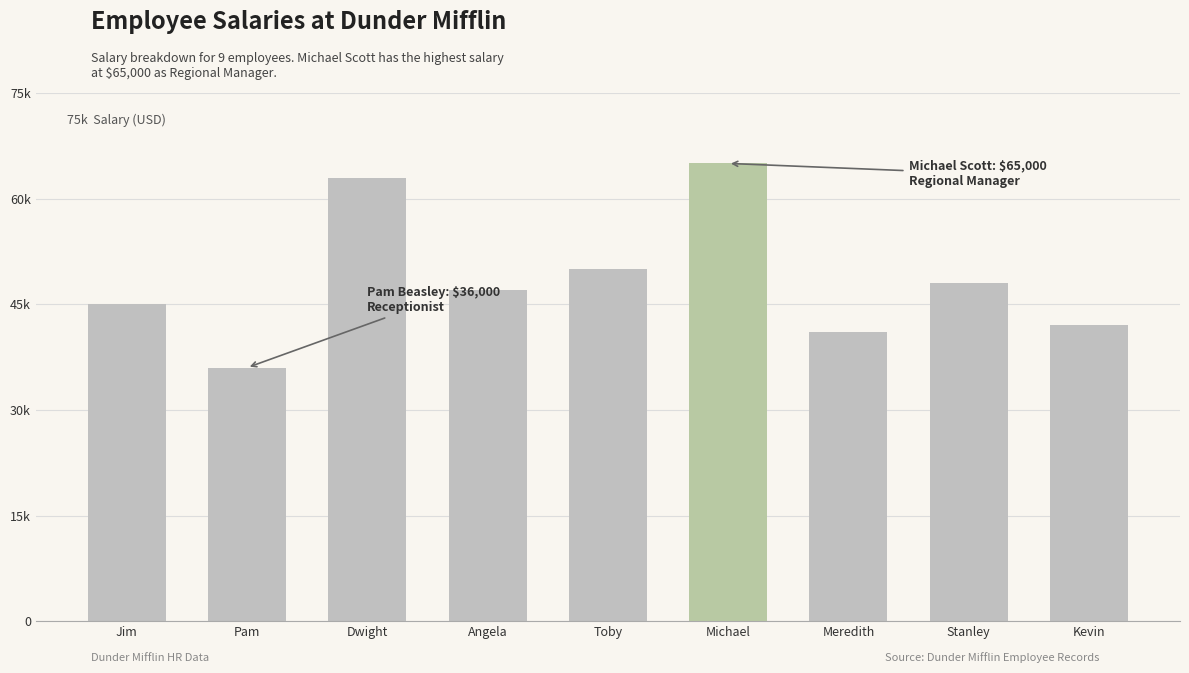

What is the label of the 5th bar from the right?

Toby